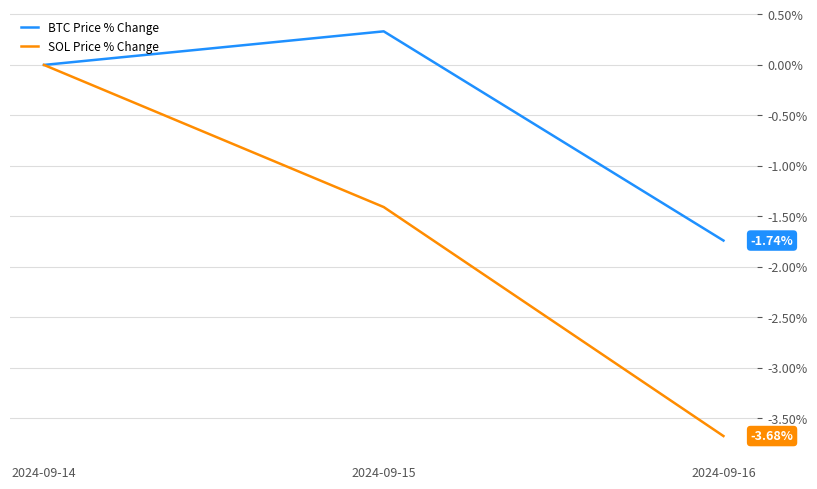

At how many categories does at least one series exceed -2?

3